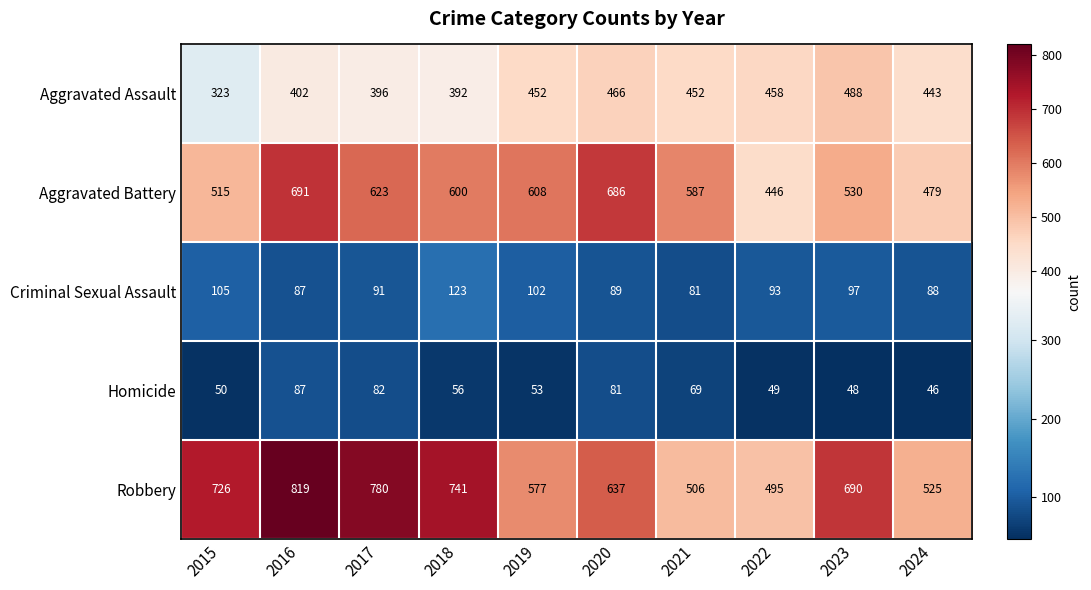

Rank the series by their maximum value, from lowest to highest.

Homicide, Criminal Sexual Assault, Aggravated Assault, Aggravated Battery, Robbery